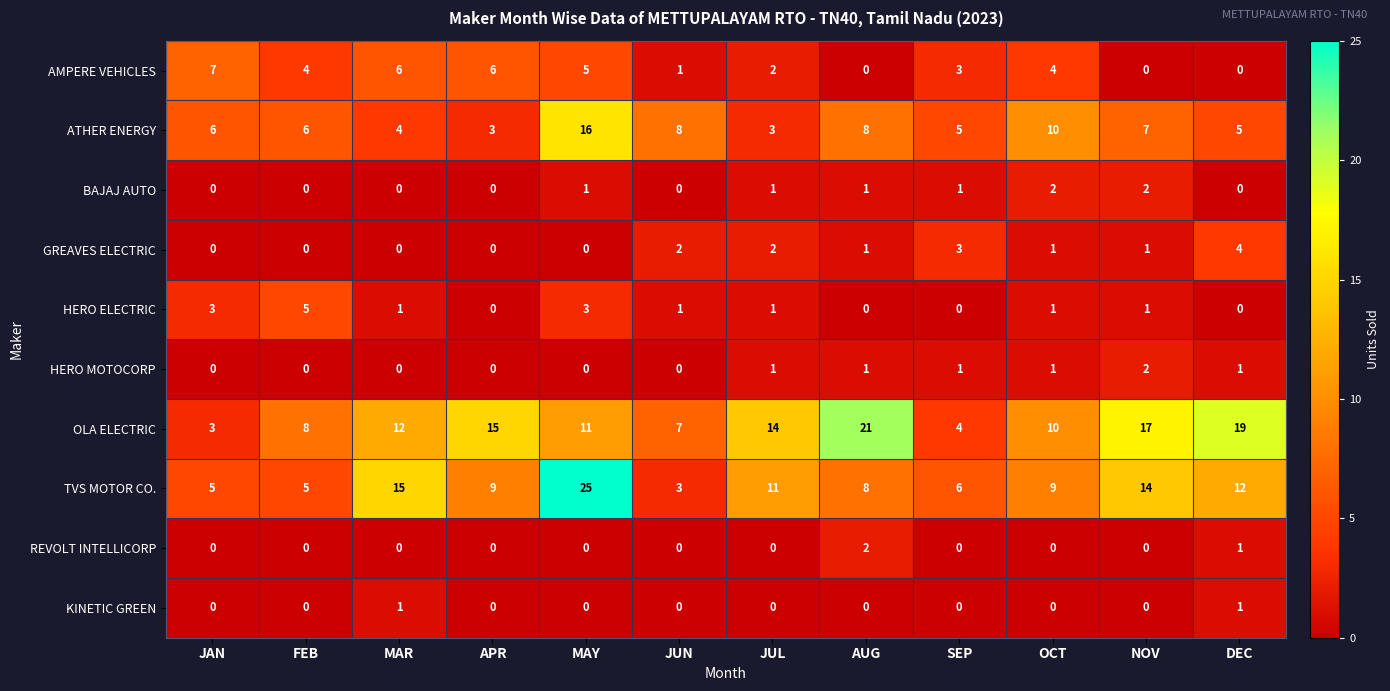

What is the difference between the TVS MOTOR CO. values at SEP and MAY?

19